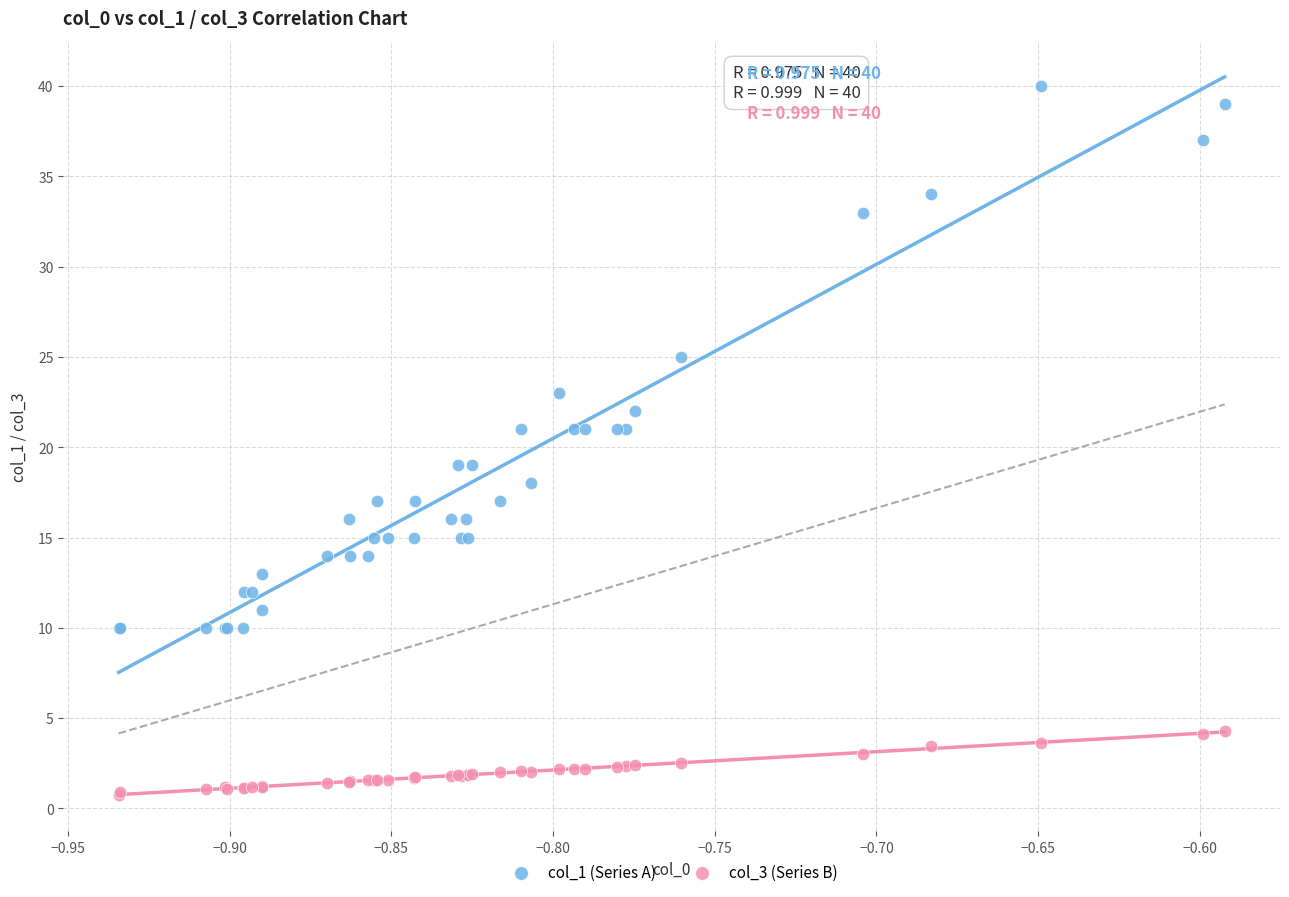

Which series has the widest spread of Y values?

col_1 (Series A)